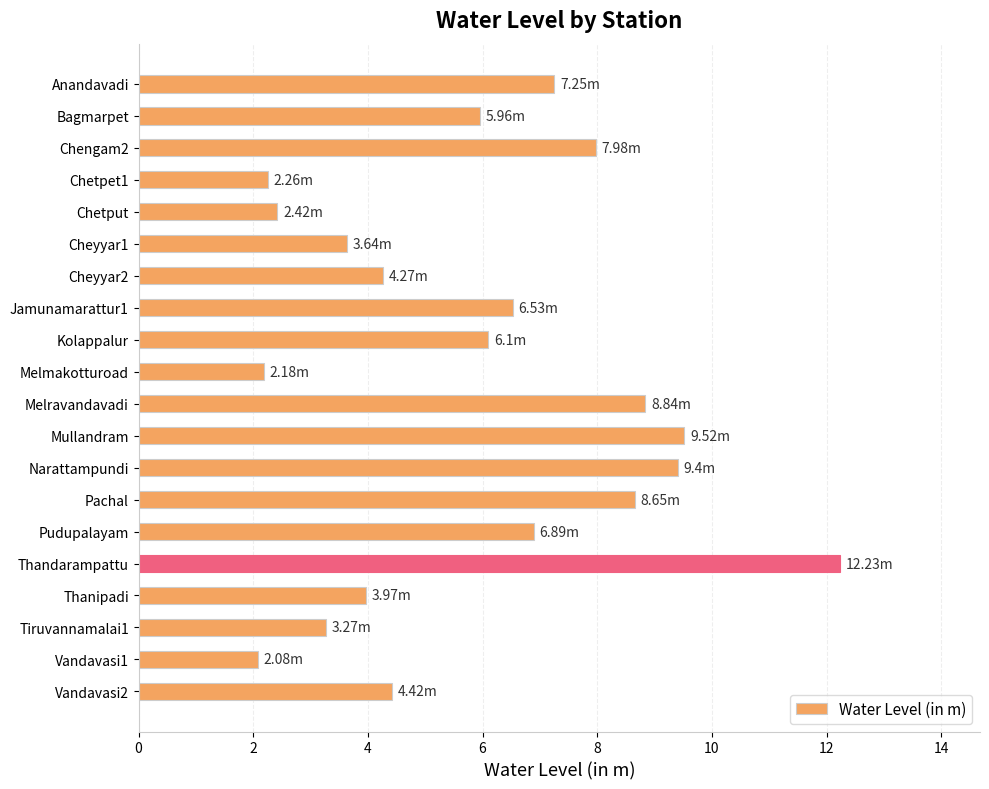

Which label corresponds to the largest value in the chart?

Thandarampattu